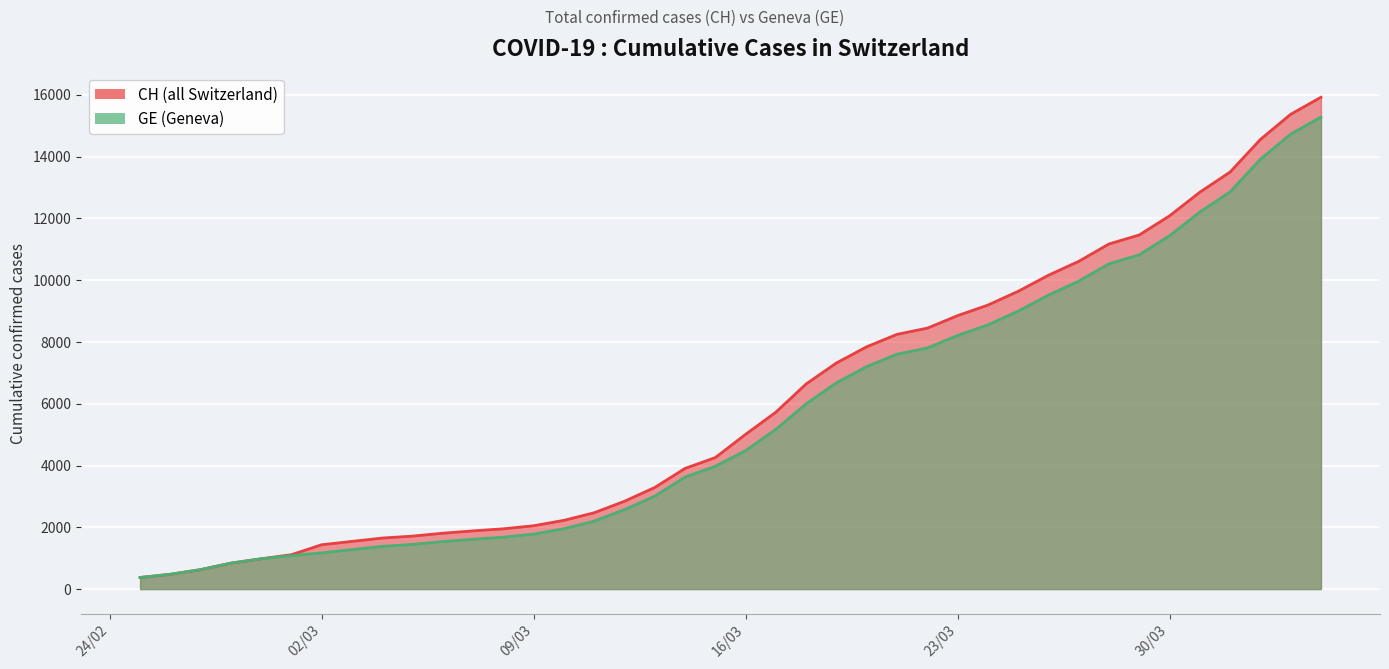

At which category does the chart reach its minimum across all series?

2020-02-25